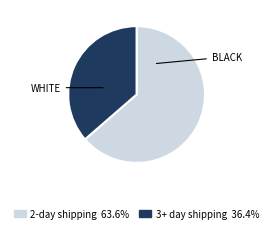

Count the number of slices in the pie.

2